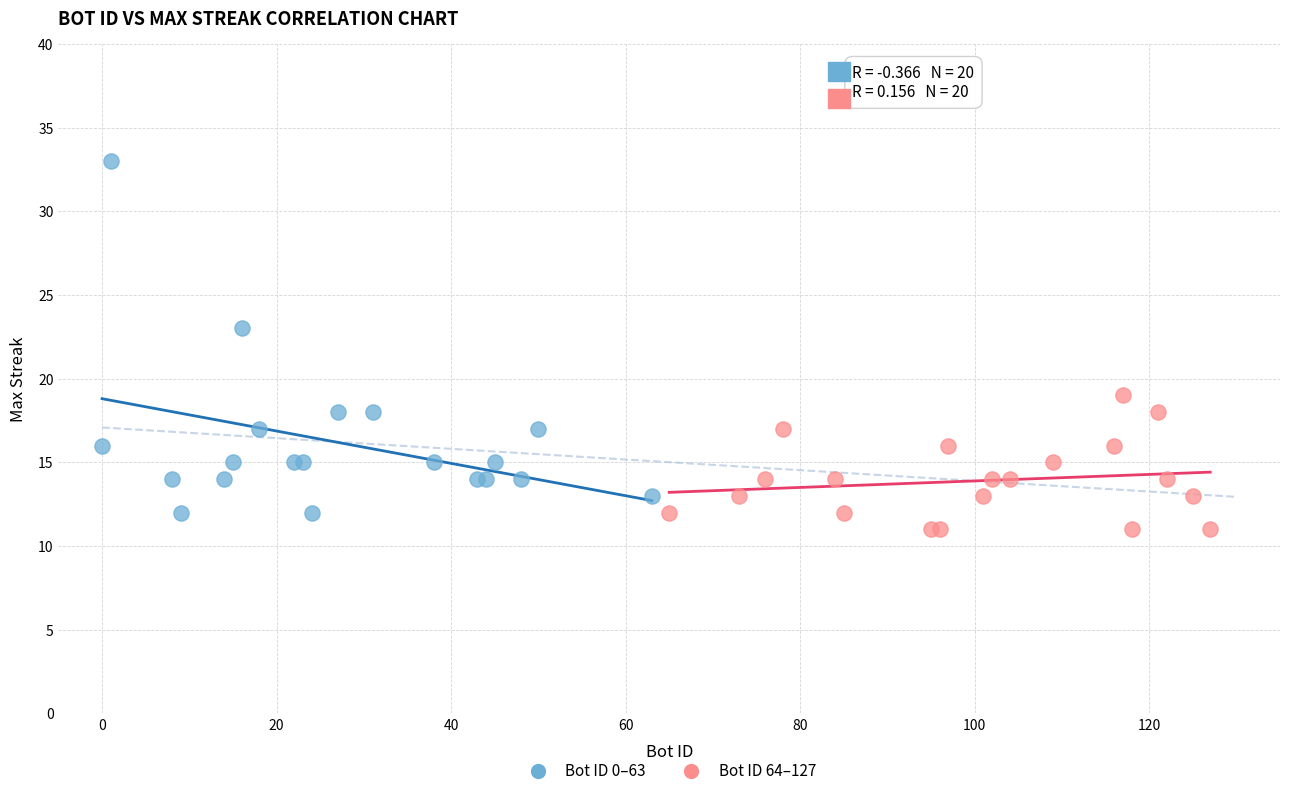

Which series has the largest Y range (max minus min)?

Bot ID 0–63